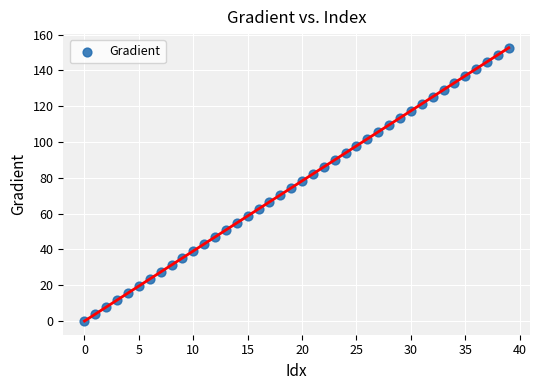

What is the range of Y values (max minus min)?

152.6